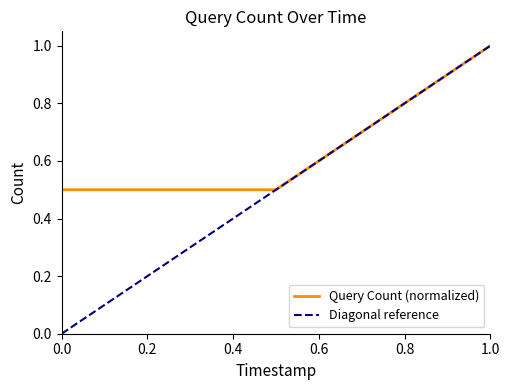

What is the difference between the maximum and minimum values?

0.5